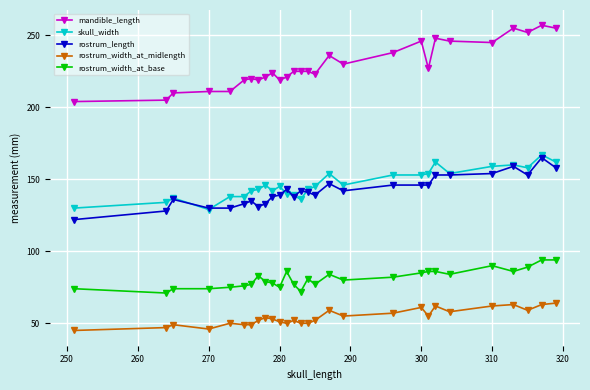

Which series has the largest total across all categories?

mandible_length